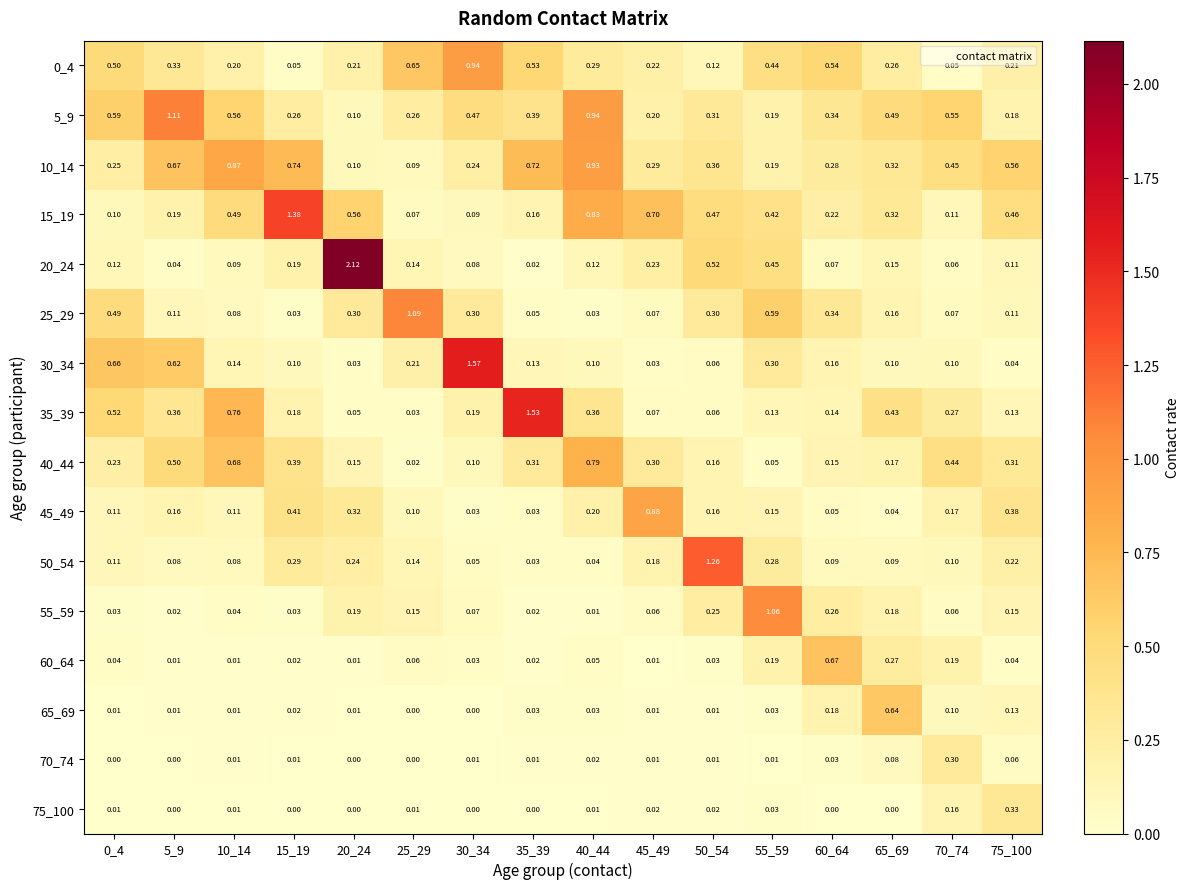

Which series has the widest spread of values?

20_24